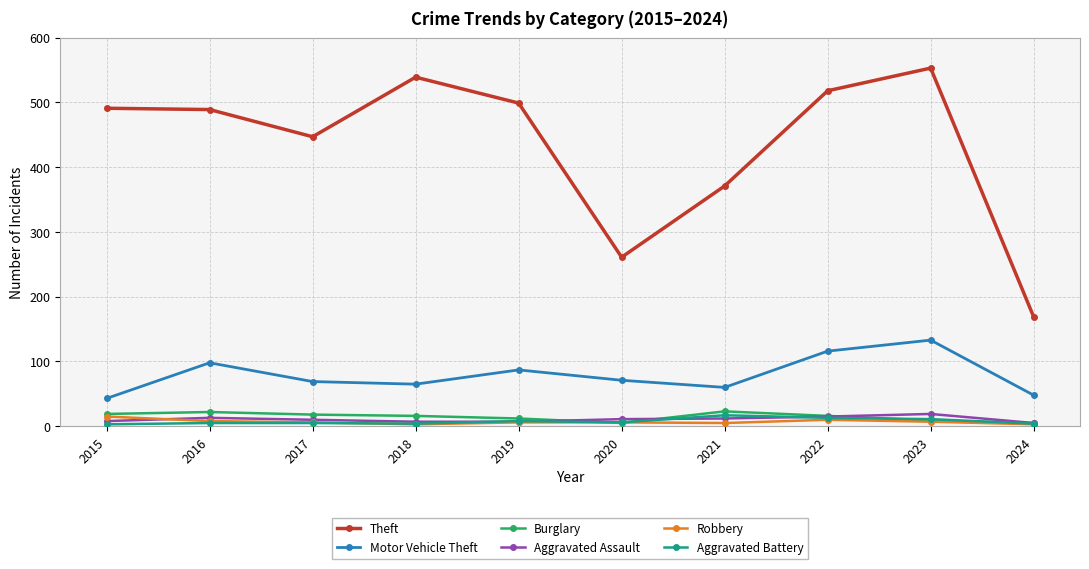

Between which two adjacent categories do Robbery and Aggravated Assault first intersect?

2015 and 2016